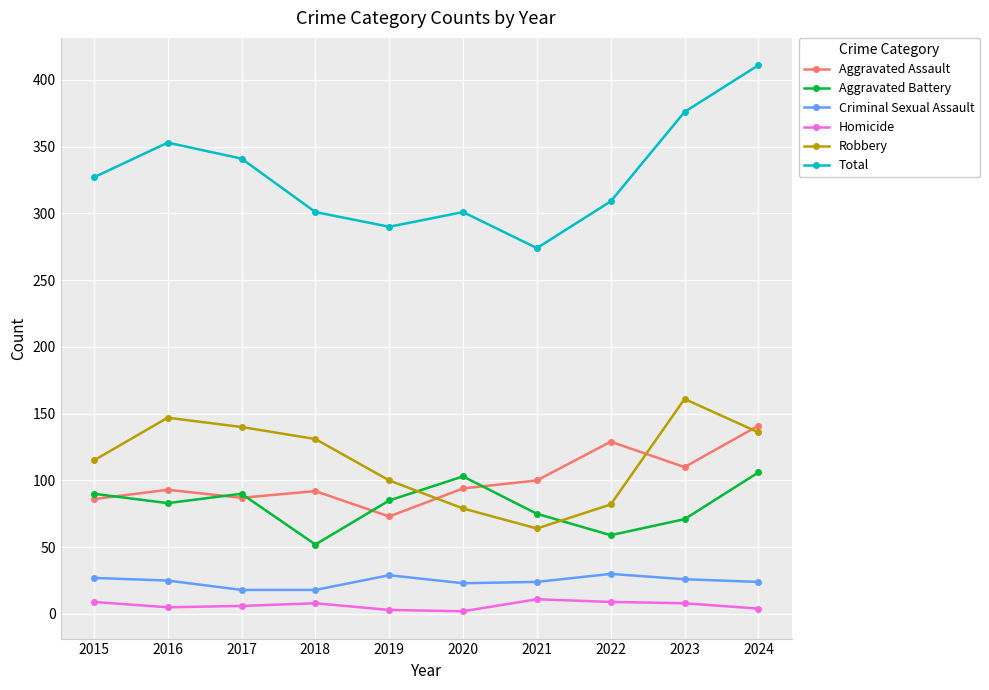

True or false: Criminal Sexual Assault has more than 1 interior local peaks.

True